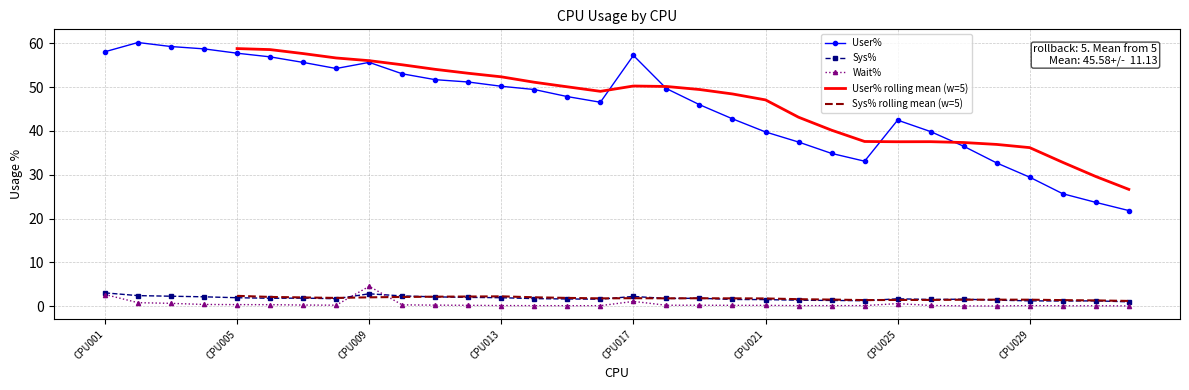

Read the User% rolling mean (w=5) value at 9.

55.1